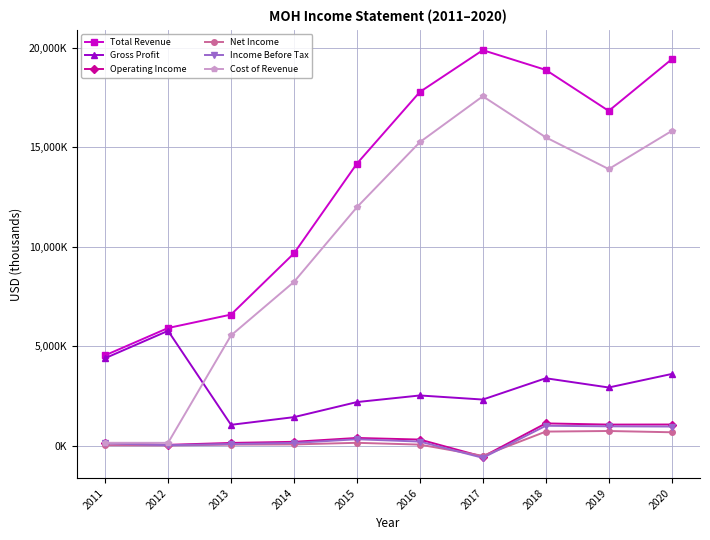

Does the chart have visible grid lines?

Yes